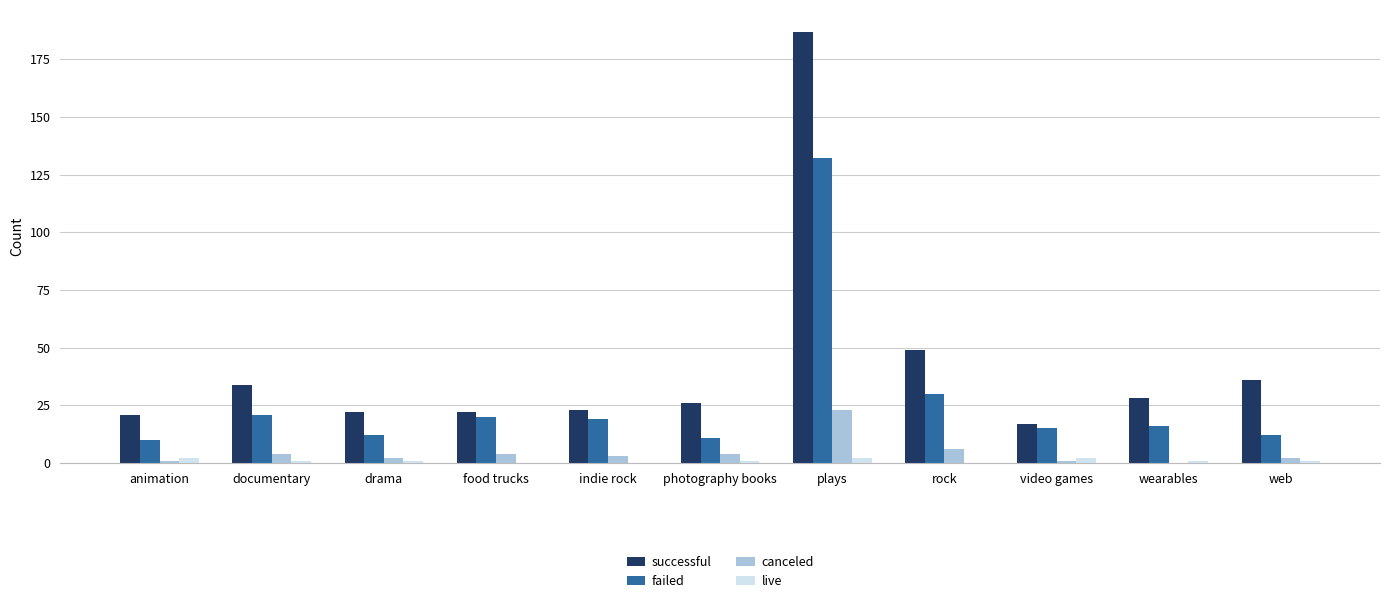

Reading left to right, transcribe all the data shown in this chart.

successful: animation=21	documentary=34	drama=22	food trucks=22	indie rock=23	photography books=26	plays=187	rock=49	video games=17	wearables=28	web=36
failed: animation=10	documentary=21	drama=12	food trucks=20	indie rock=19	photography books=11	plays=132	rock=30	video games=15	wearables=16	web=12
canceled: animation=1	documentary=4	drama=2	food trucks=4	indie rock=3	photography books=4	plays=23	rock=6	video games=1	wearables=0	web=2
live: animation=2	documentary=1	drama=1	food trucks=0	indie rock=0	photography books=1	plays=2	rock=0	video games=2	wearables=1	web=1